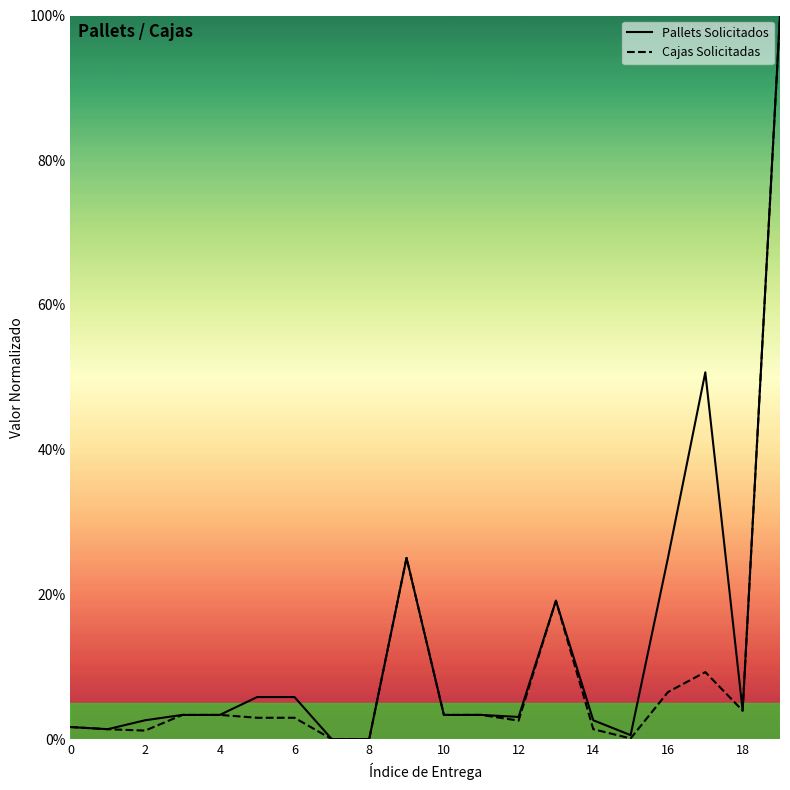

Is this an area chart (filled region under the line)?

No